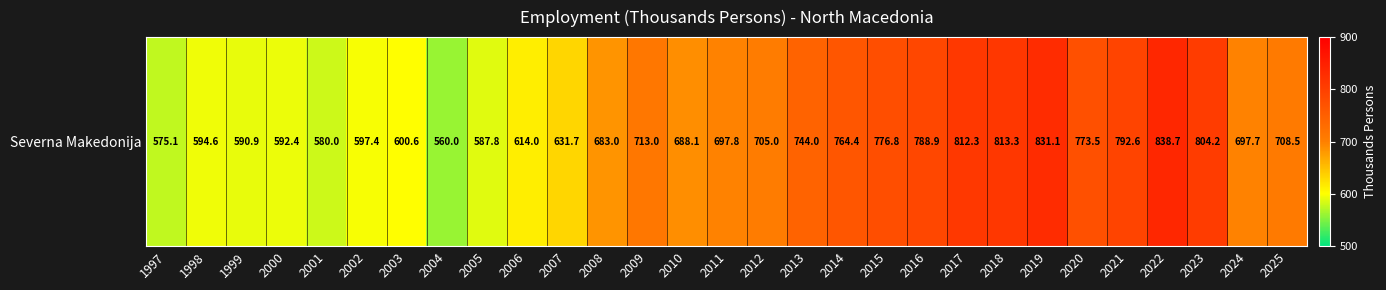

At which label does the data first exceed 697?

2009